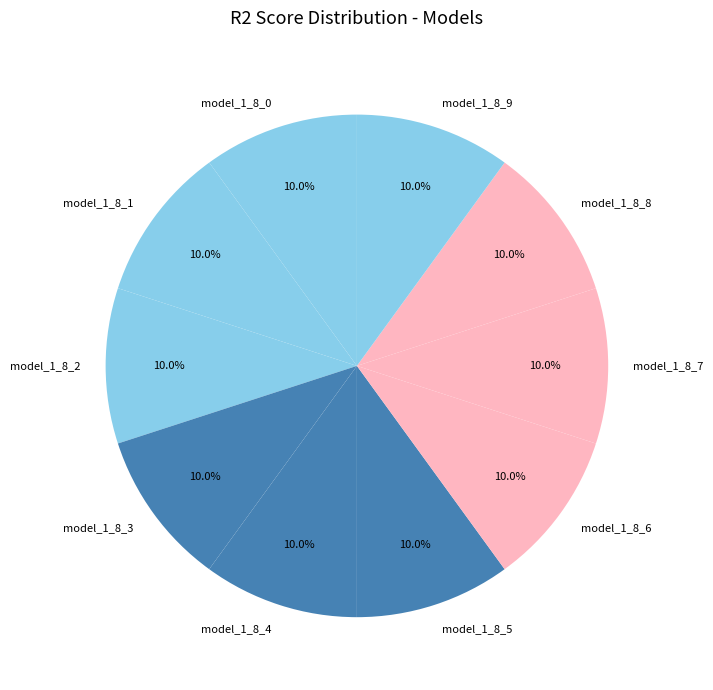

True or false: model_1_8_5 accounts for 10% of the total.

True